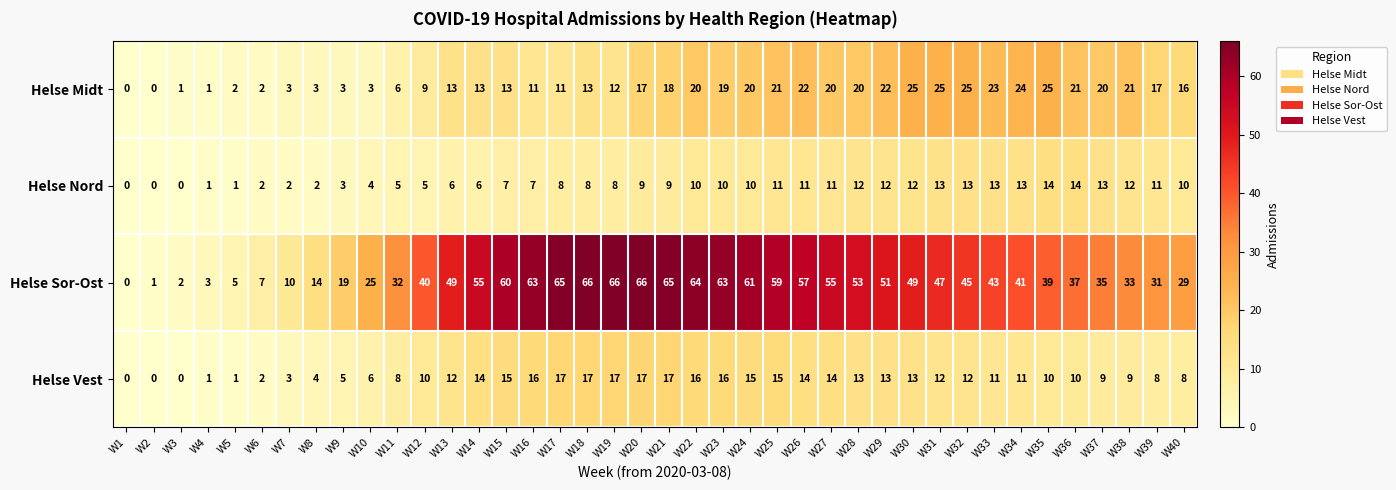

Rank the series by their maximum value, from highest to lowest.

Helse Sor-Ost, Helse Midt, Helse Vest, Helse Nord